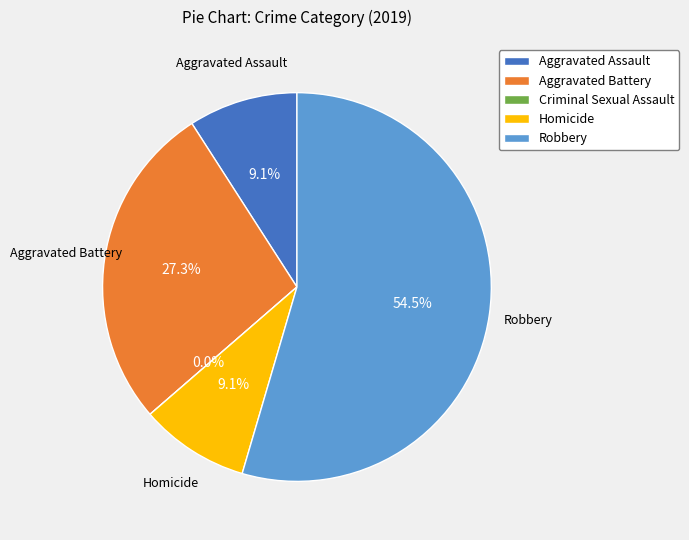

What is the largest slice in the pie chart?

Robbery